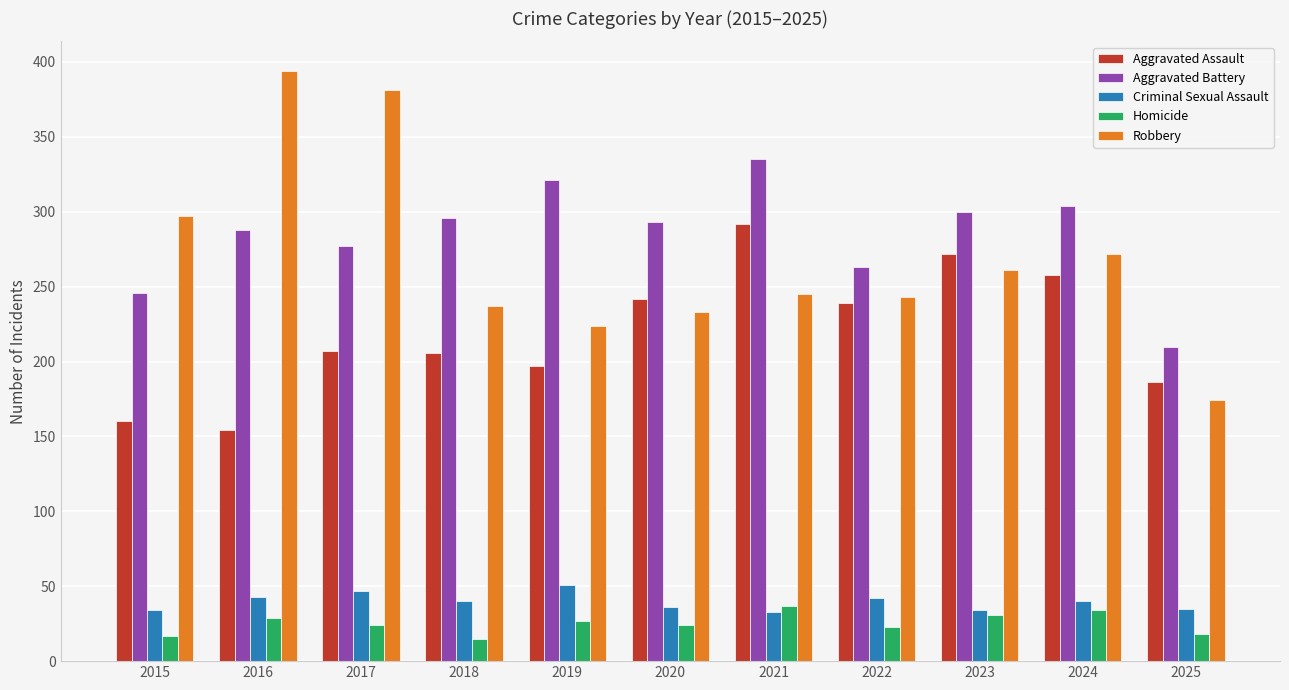

Rank the series by their maximum value, from highest to lowest.

Robbery, Aggravated Battery, Aggravated Assault, Criminal Sexual Assault, Homicide